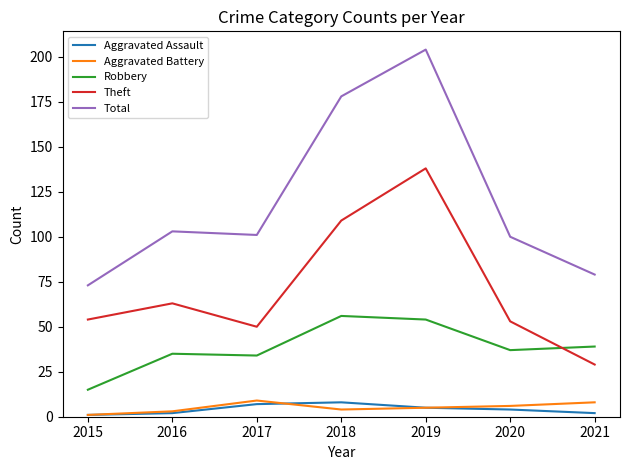

Is the value of Aggravated Battery at 2020 greater than the value of Theft at 2019?

No